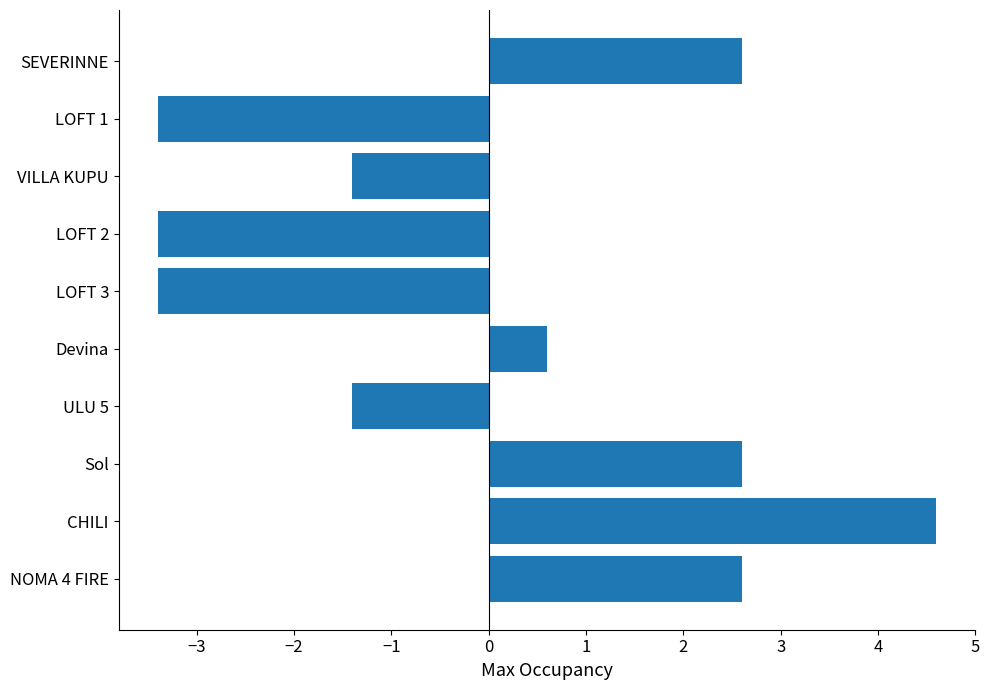

At which label is the value closest to 0?

Devina